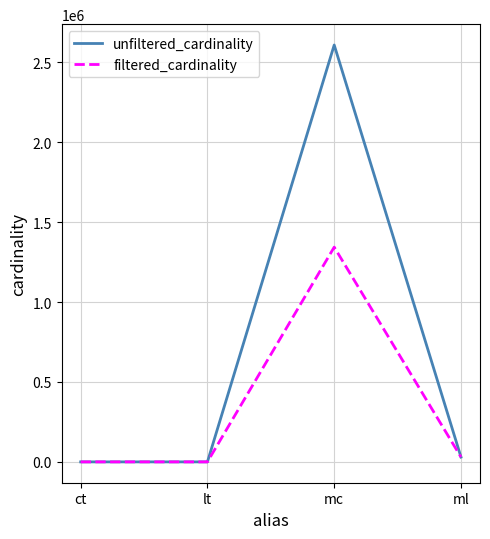

True or false: unfiltered_cardinality has a value of 1076019 at mc.

False